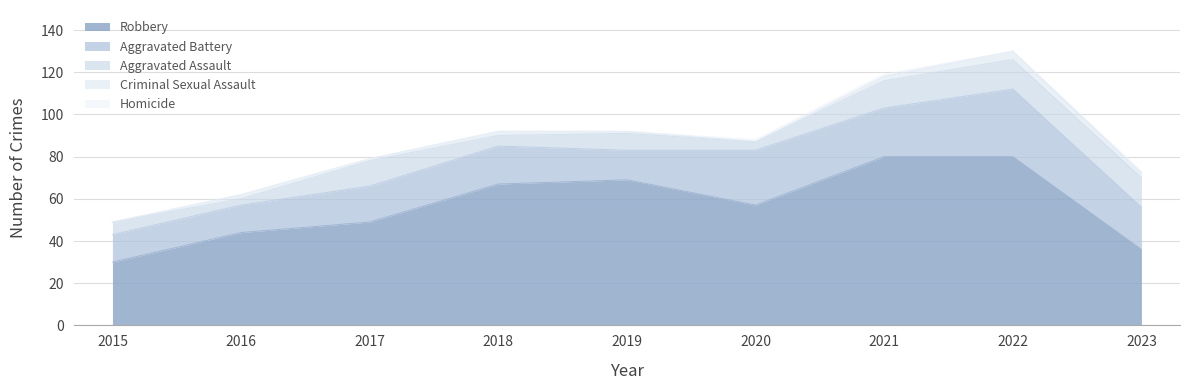

Which category has the lowest value in the Aggravated Battery series?

2015